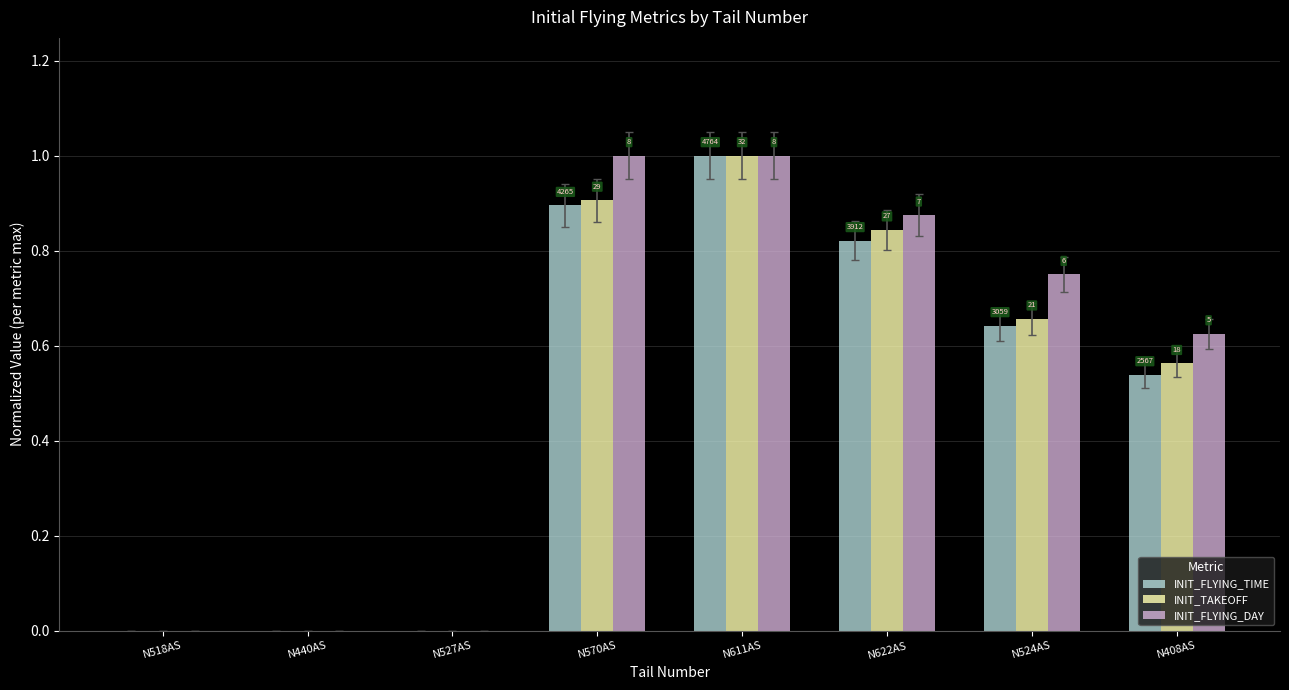

What are all the series names shown in the legend?

INIT_FLYING_TIME, INIT_TAKEOFF, INIT_FLYING_DAY